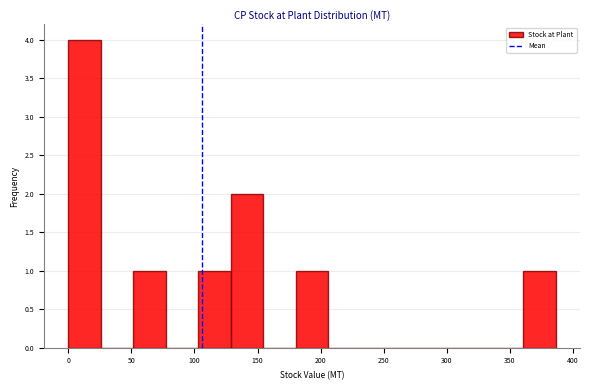

Reading left to right, transcribe this chart: for each bar, give the range it covers on the x-axis and its height. Neither the bar edges nor the heights are printed on the chart, so give them approximately, as read against the axes.

0 to 25: 4
25 to 50: 0
50 to 75: 1
75 to 105: 0
105 to 130: 1
130 to 155: 2
155 to 180: 0
180 to 205: 1
205 to 230: 0
230 to 255: 0
255 to 285: 0
285 to 310: 0
310 to 335: 0
335 to 360: 0
360 to 385: 1